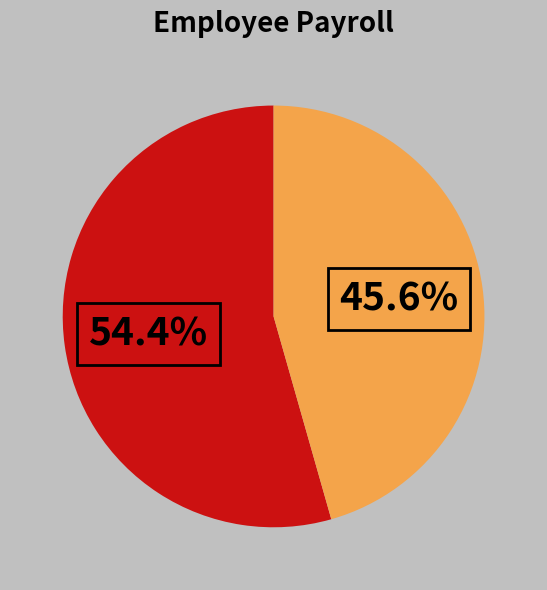

To the nearest percent, what is the difference between the largest and smallest slice percentages?

9%